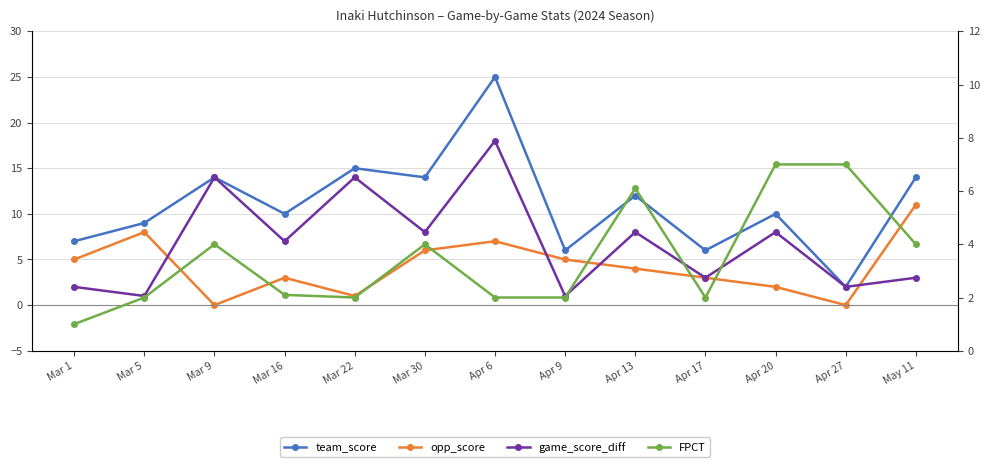

What is the highest value of the team_score series?

25.0